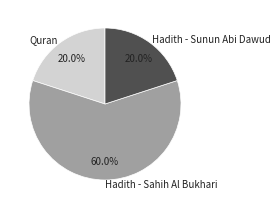

What percentage is the Hadith - Sunun Abi Dawud slice, to the nearest percent?

20%